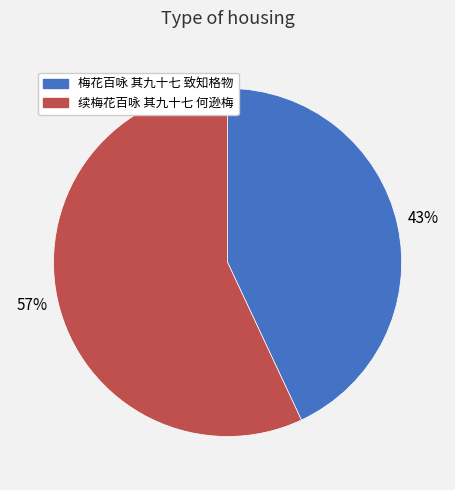

What is the majority slice?

续梅花百咏 其九十七 何逊梅